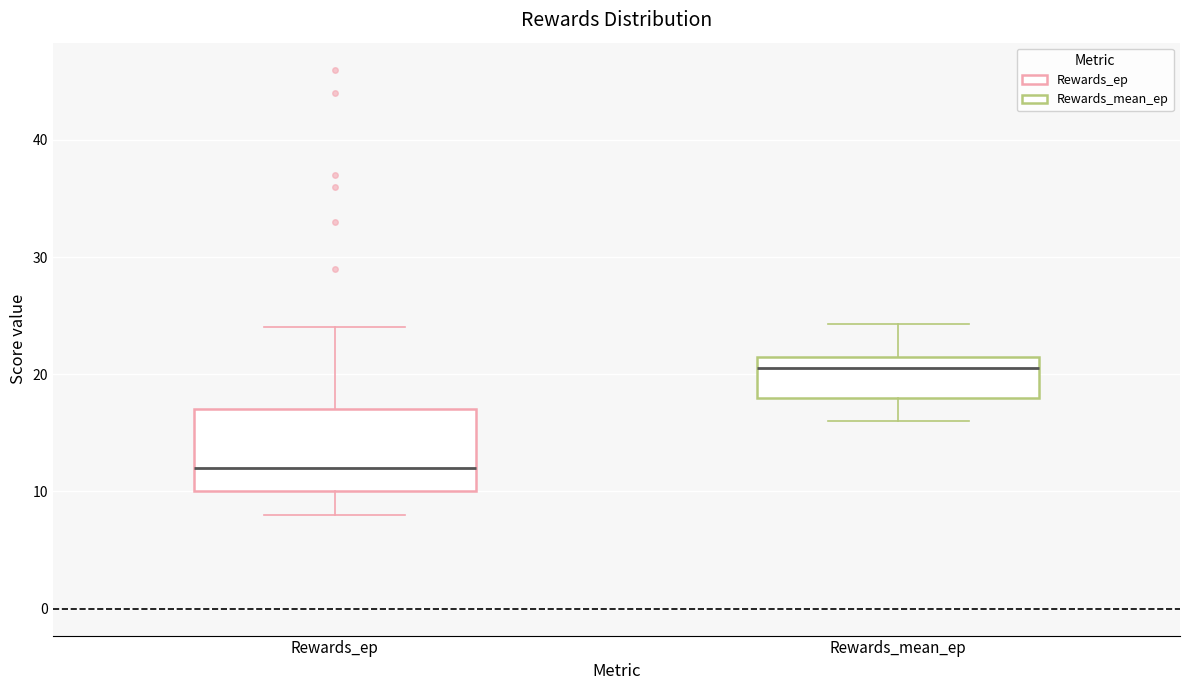

Where does the lower whisker of the box for Rewards_mean_ep end on the y-axis? The values are not printed on the chart, so give them approximately, as read against the axis.

16